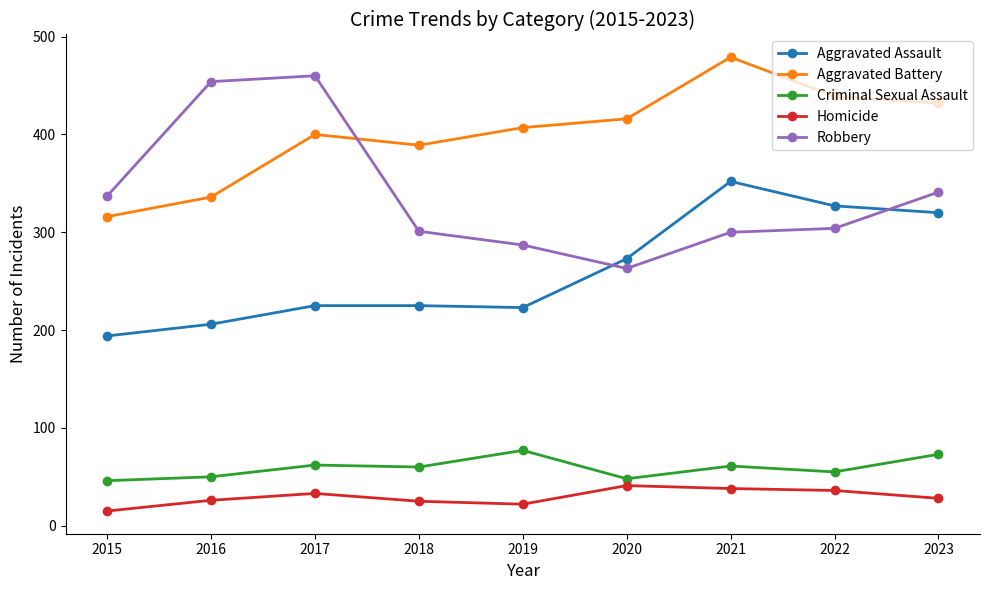

What is the difference between the Aggravated Assault values at 2022 and 2021?

25